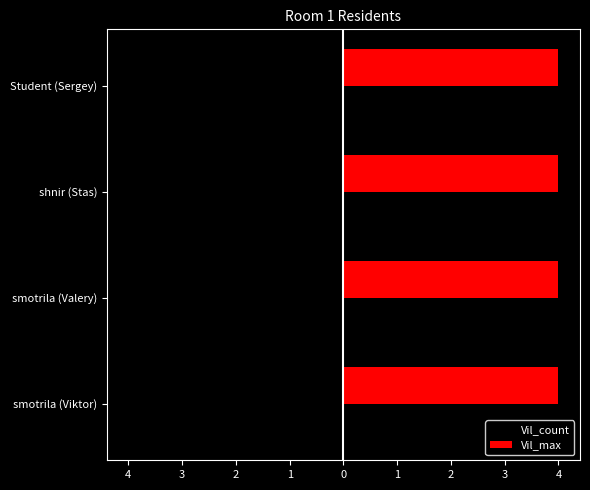

What is the average value of the Vil_count series?

-2.5